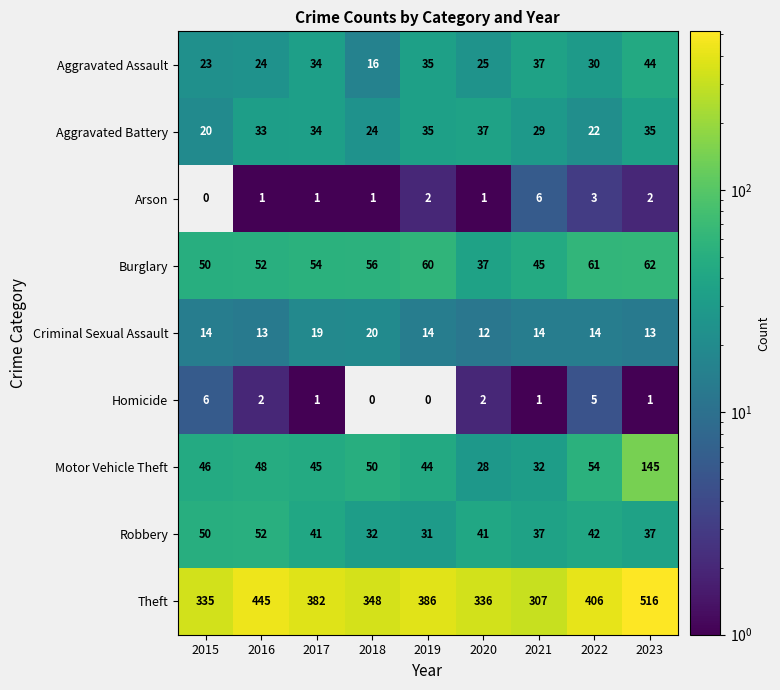

Rank the categories by Motor Vehicle Theft value from lowest to highest.

2020, 2021, 2019, 2017, 2015, 2016, 2018, 2022, 2023